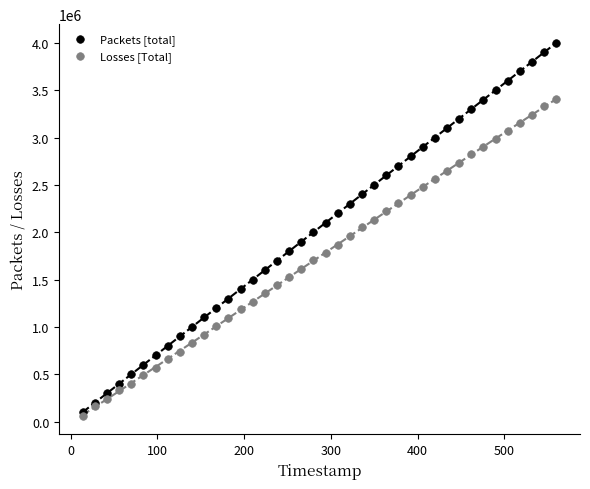

Which series contains the lowest Y value?

Losses [Total]